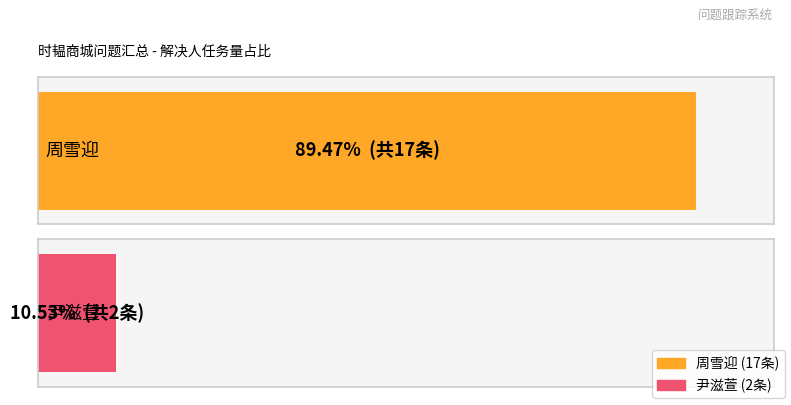

The 尹滋萱 series shows 2 at 尹滋萱. True or false?

True